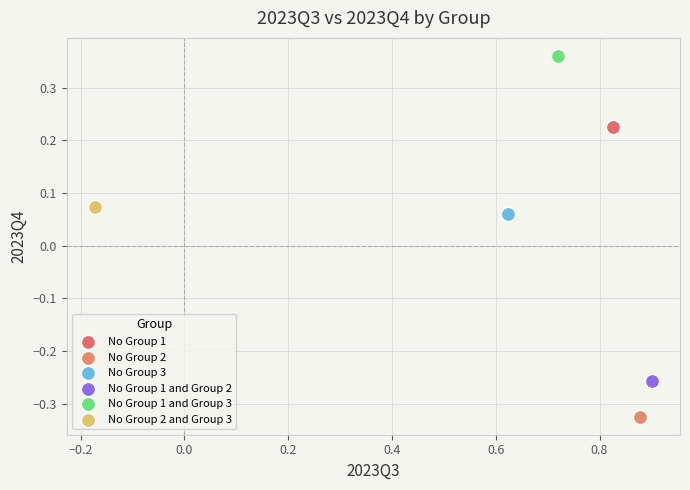

Which series contains the lowest Y value?

No Group 2